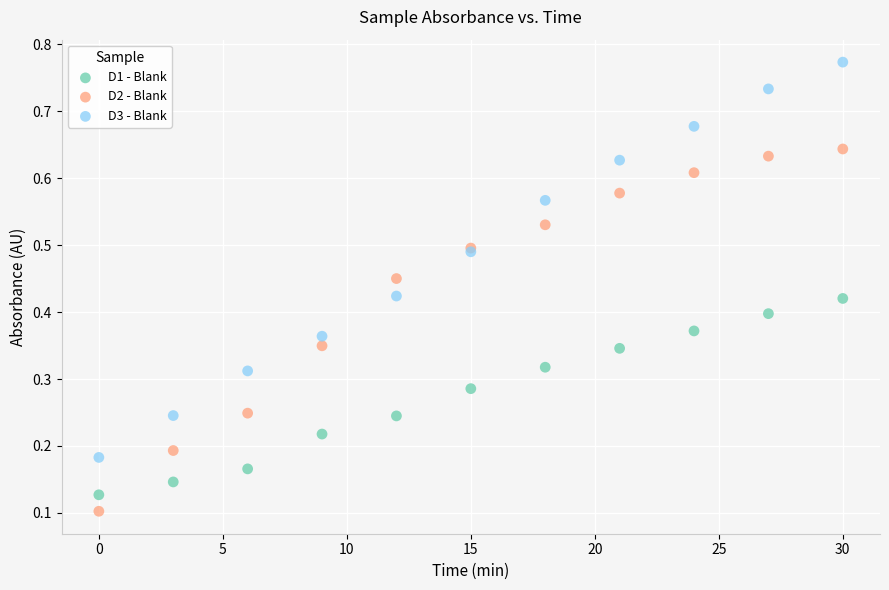

What are all the series names shown in the legend?

D1 - Blank, D2 - Blank, D3 - Blank